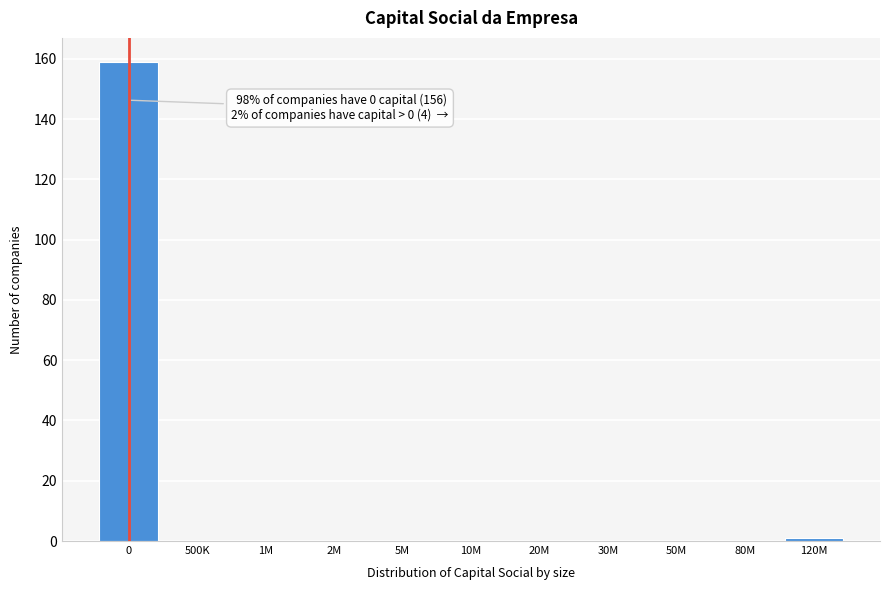

Reading right to left, list all the values displayed in this chart.

120M=1	80M=0	50M=0	30M=0	20M=0	10M=0	5M=0	2M=0	1M=0	500K=0	0=159